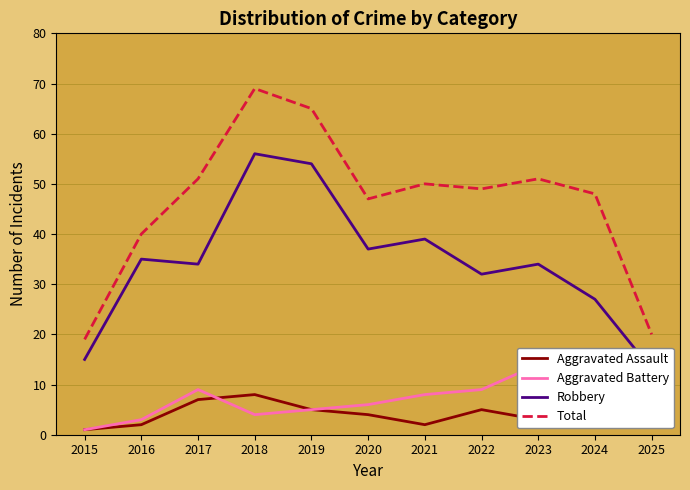

Count the number of data series in this chart.

4